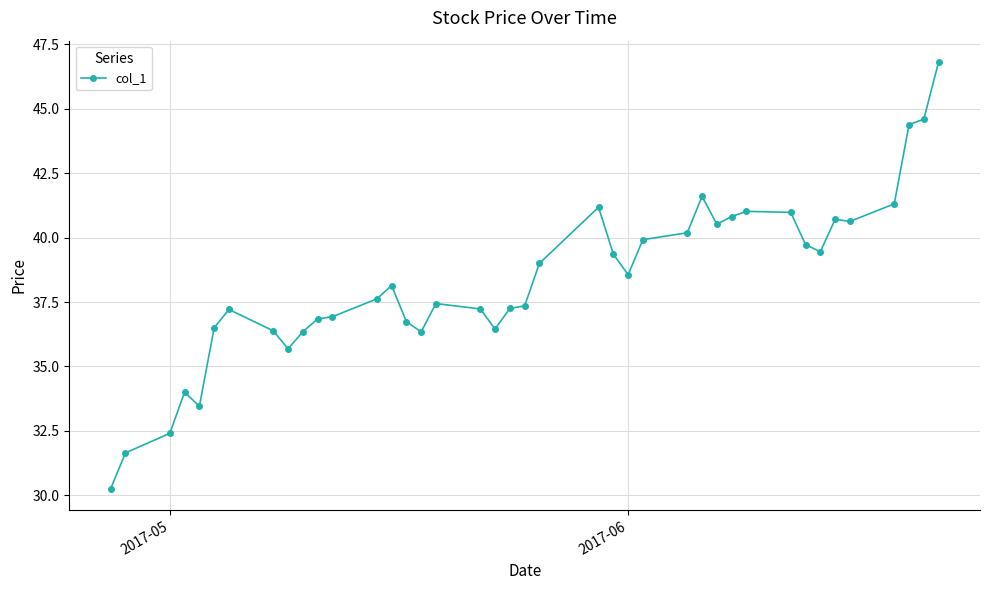

What is the sum of all values?

1533.0